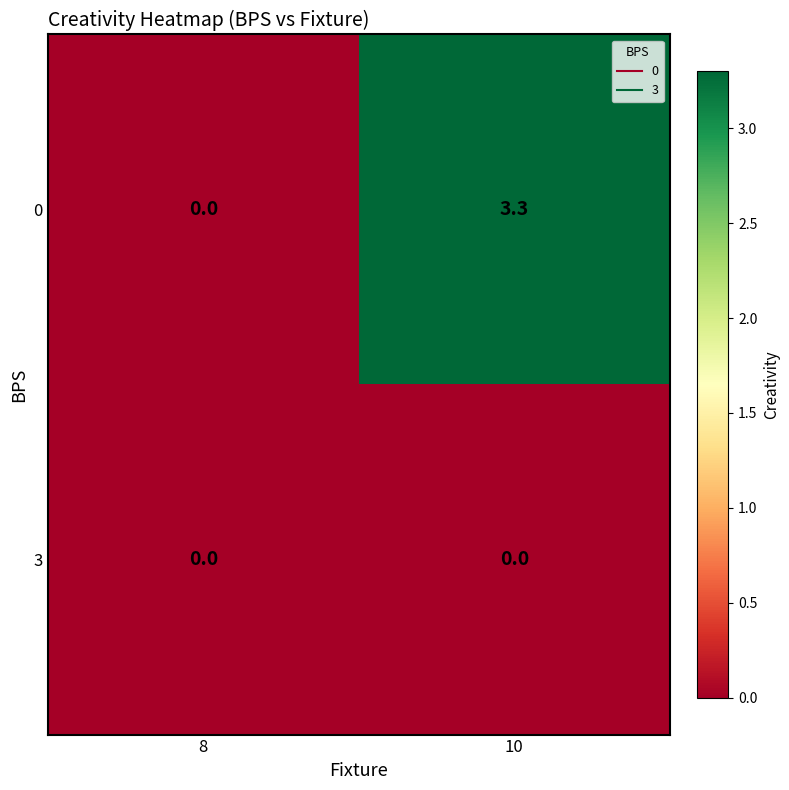

Count the number of categories in the chart.

2